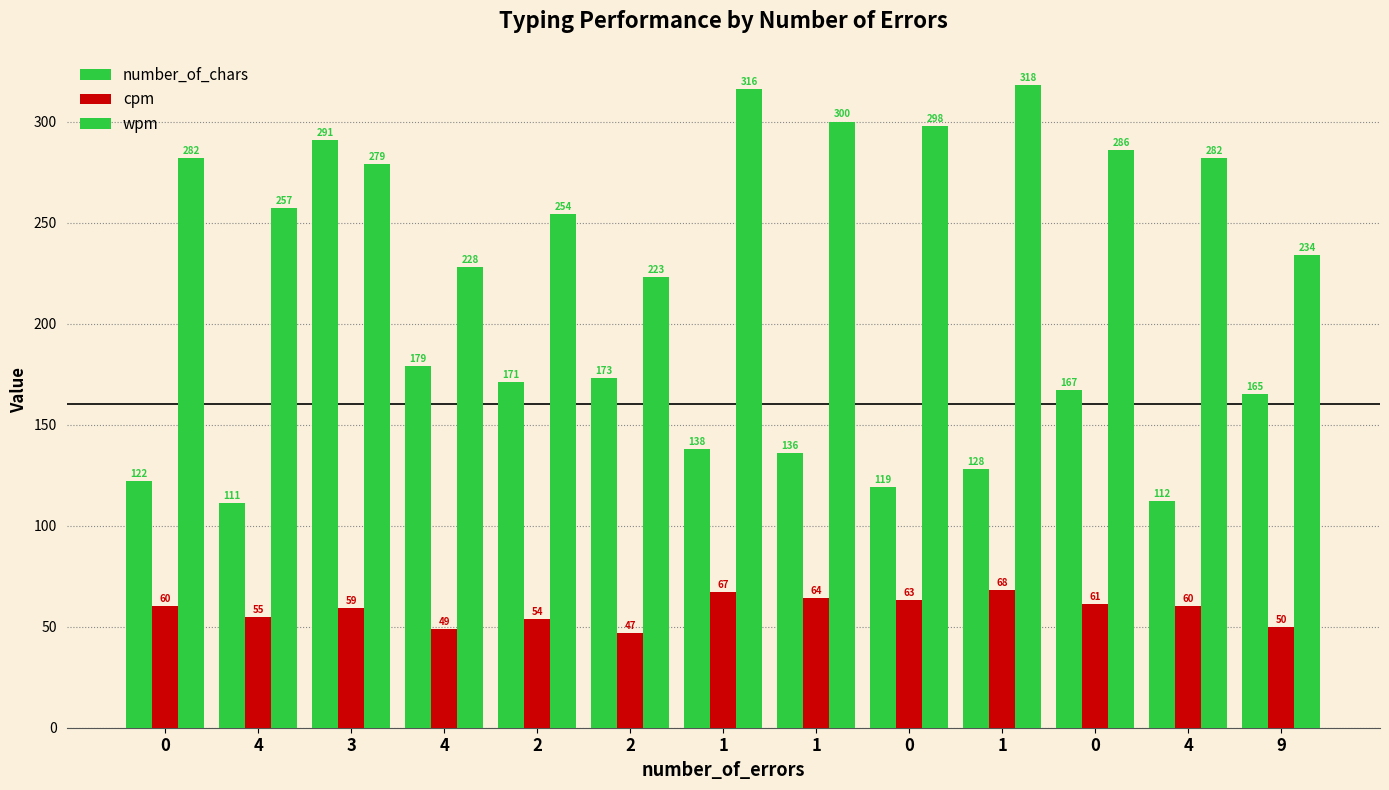

Which series has the largest total across all categories?

wpm